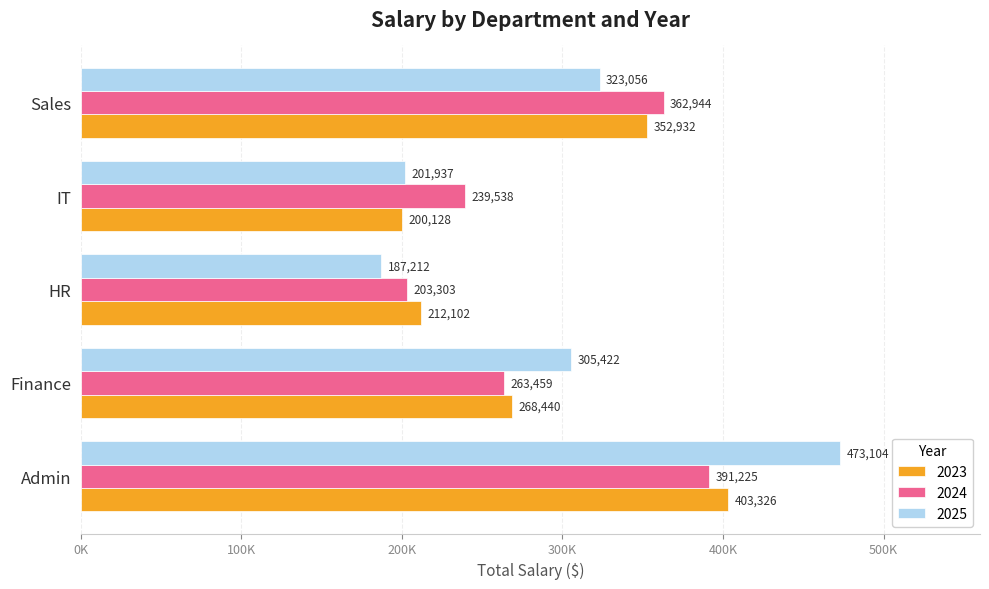

How many 2024 values are between 239538 and 362944?

3